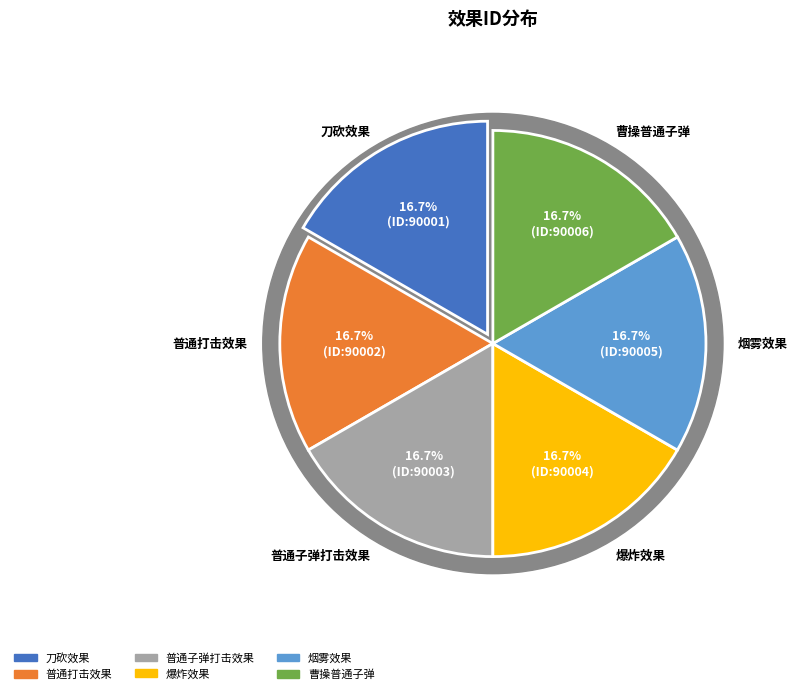

To the nearest percent, what portion does 刀砍效果 represent?

17%